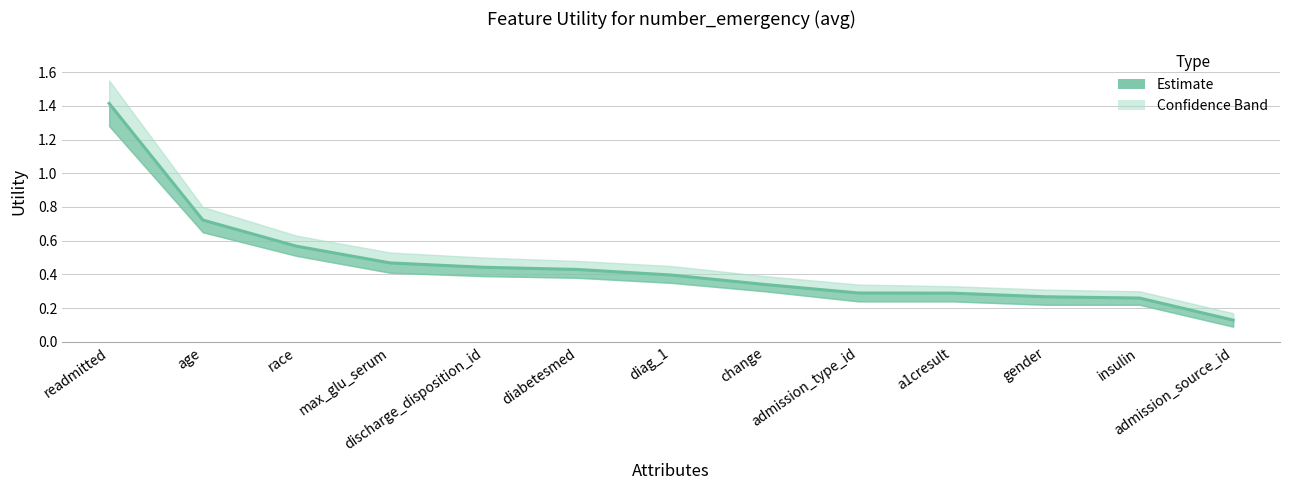

What is the difference between the maximum and second lowest values?

1.2